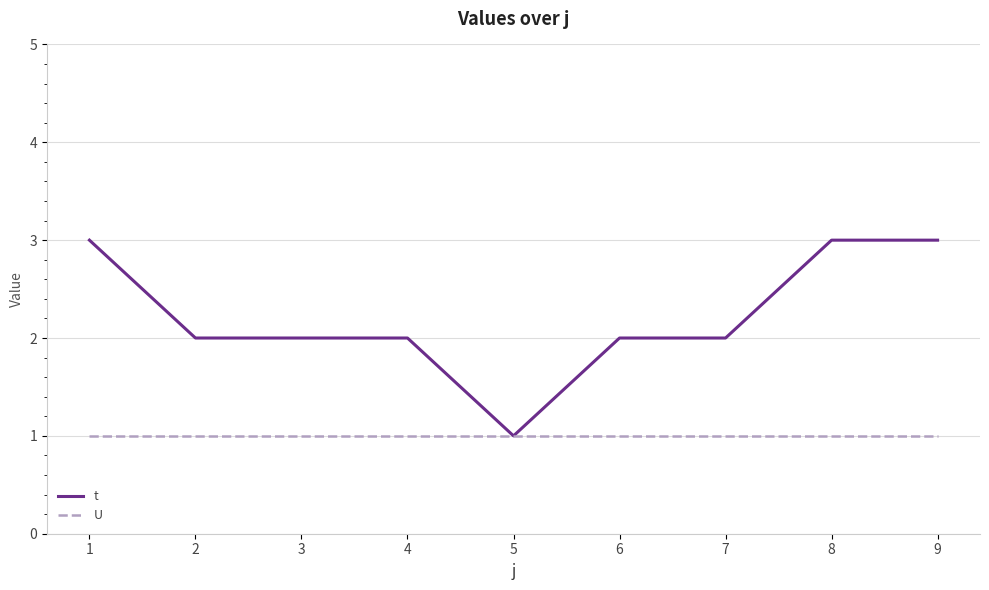

The value of t at 5 is 2. True or false?

False